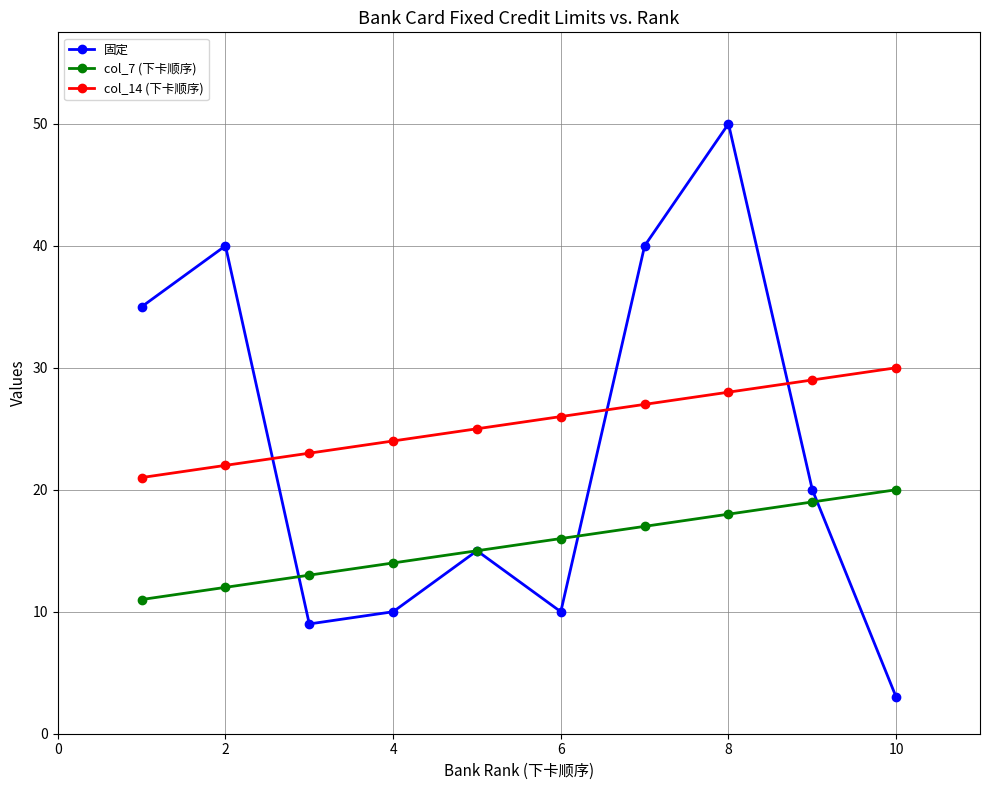

Which series has the largest total across all categories?

col_14 (下卡顺序)